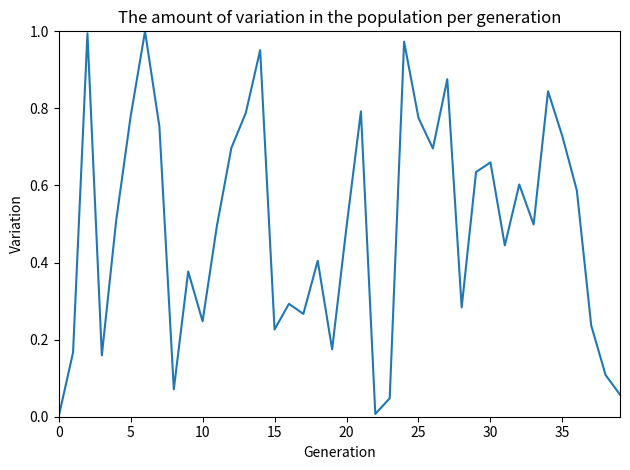

How many interior local valleys (lower than both neighbors) does the data have?

11